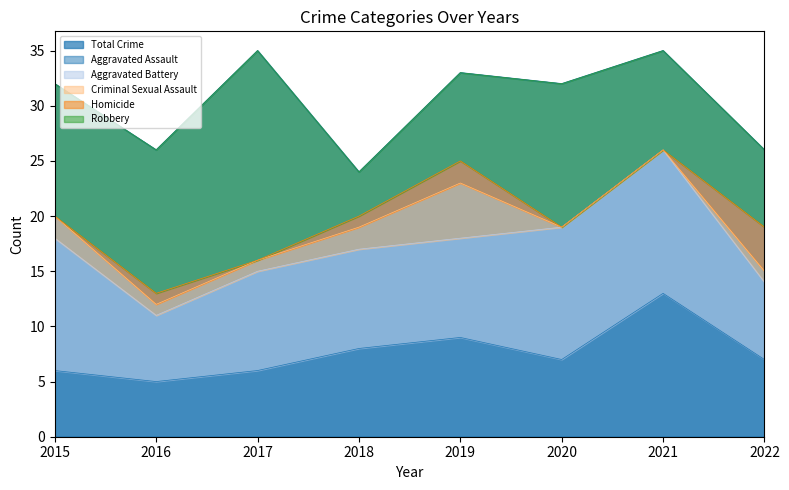

How many data points in Homicide are above 1?

2